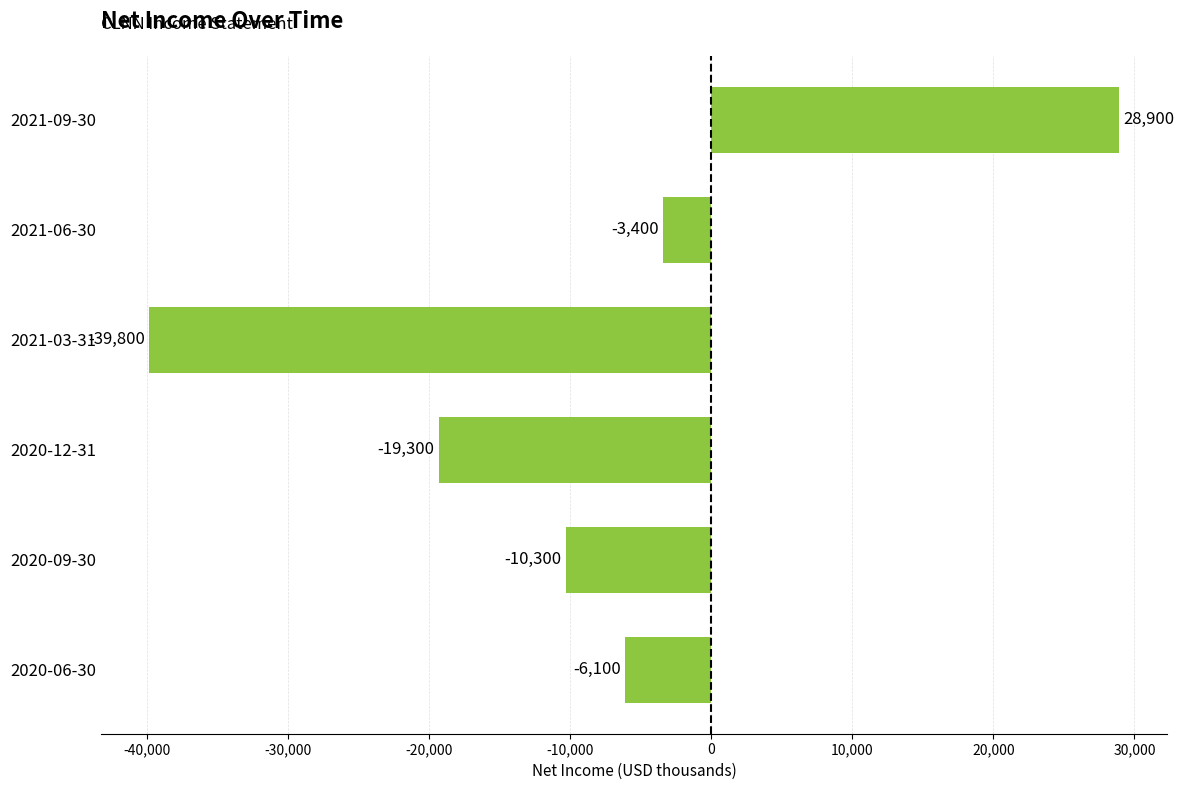

How many values are below zero?

5